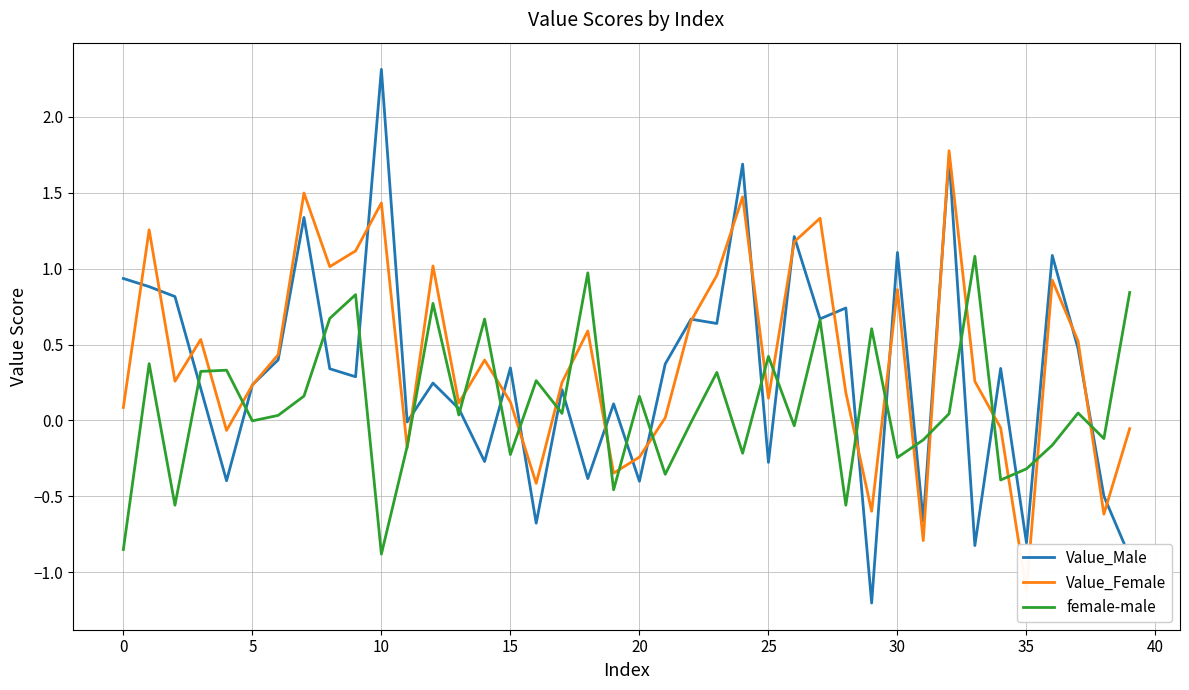

Which category has the lowest value in the Value_Female series?

35